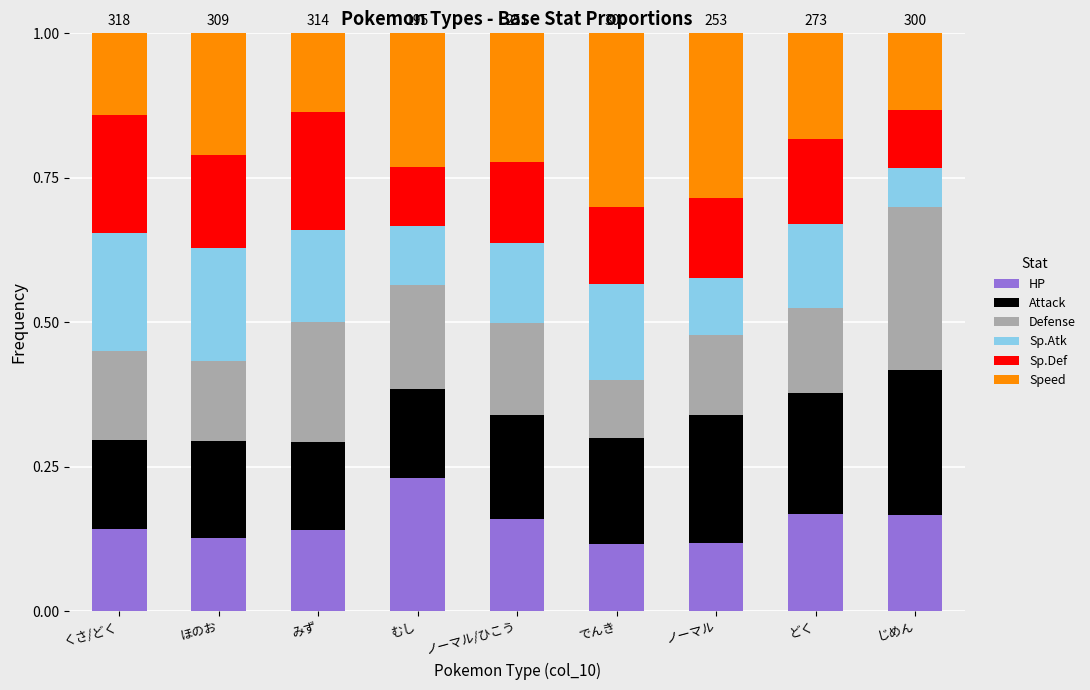

Is it true that Defense equals 0.2 at くさ/どく?

True